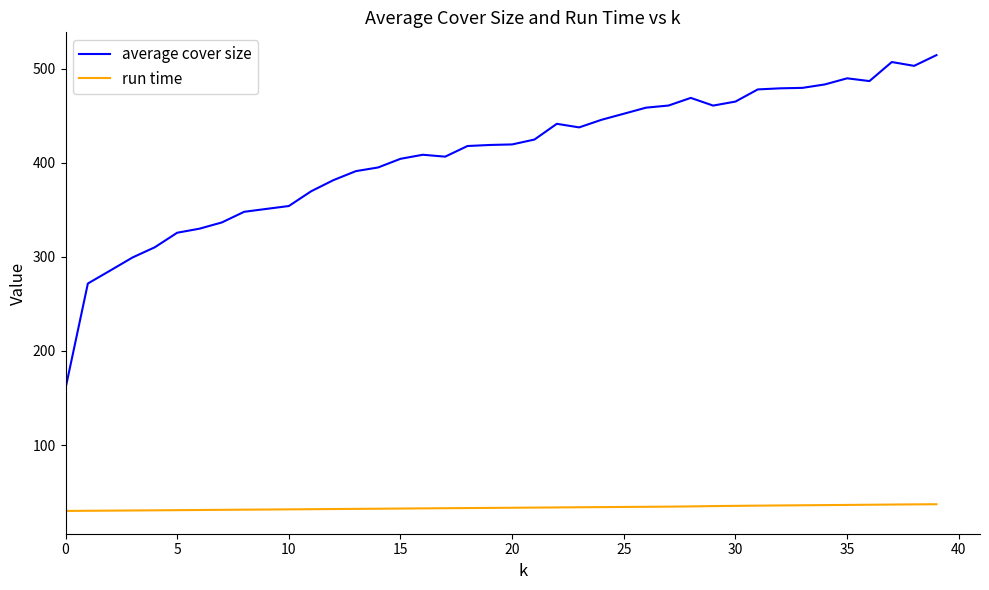

Which series has the widest spread of values?

average cover size